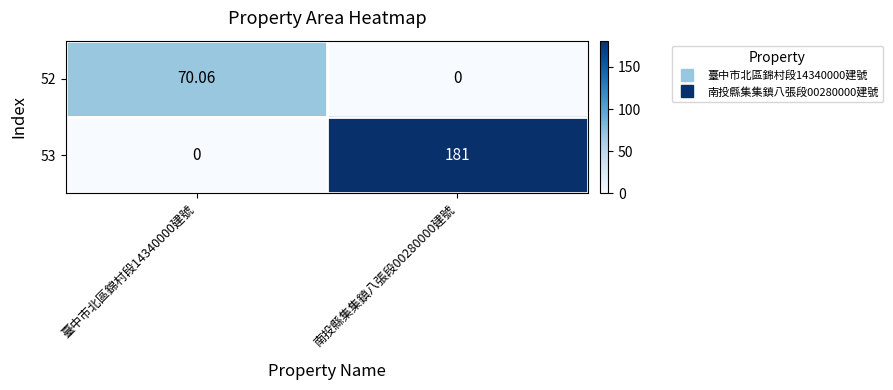

Count the number of data series in this chart.

2